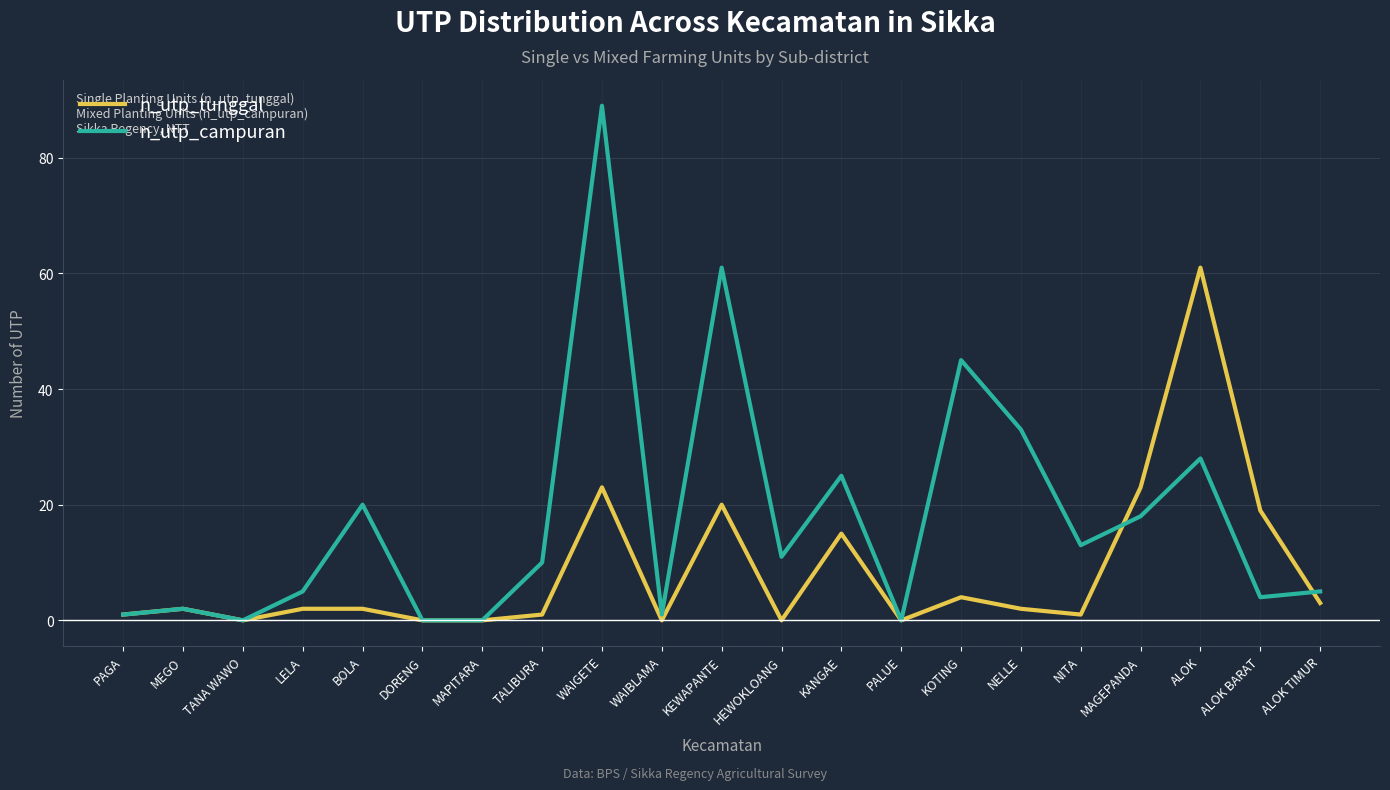

Rank the series at LELA from highest to lowest value.

n_utp_campuran, n_utp_tunggal